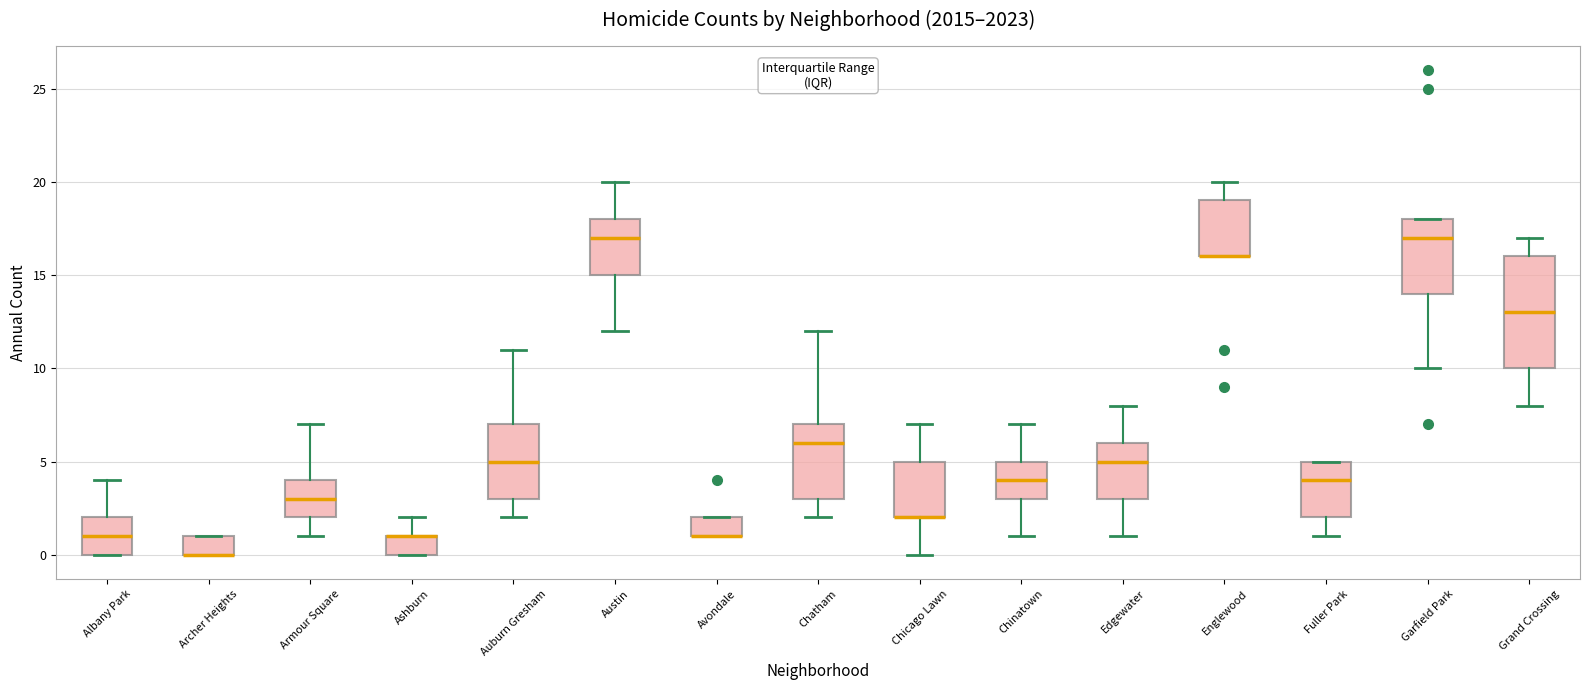

Reading left to right, read every box against the y-axis: the position of its median line, the range the box covers, and the ends of its whiskers. The values are not printed on the chart, so give them approximately, as read against the axis.

Albany Park: median 1, box 0 to 2, whiskers 0 to 4
Archer Heights: median 0 (drawn on the box's lower edge), box 0 to 1, whiskers 0 to 1
Armour Square: median 3, box 2 to 4, whiskers 1 to 7
Ashburn: median 1 (drawn on the box's upper edge), box 0 to 1, whiskers 0 to 2
Auburn Gresham: median 5, box 3 to 7, whiskers 2 to 11
Austin: median 17, box 15 to 18, whiskers 12 to 20
Avondale: median 1 (drawn on the box's lower edge), box 1 to 2, whiskers 1 to 2
Chatham: median 6, box 3 to 7, whiskers 2 to 12
Chicago Lawn: median 2 (drawn on the box's lower edge), box 2 to 5, whiskers 0 to 7
Chinatown: median 4, box 3 to 5, whiskers 1 to 7
Edgewater: median 5, box 3 to 6, whiskers 1 to 8
Englewood: median 16 (drawn on the box's lower edge), box 16 to 19, whiskers 16 to 20
Fuller Park: median 4, box 2 to 5, whiskers 1 to 5
Garfield Park: median 17, box 14 to 18, whiskers 10 to 18
Grand Crossing: median 13, box 10 to 16, whiskers 8 to 17